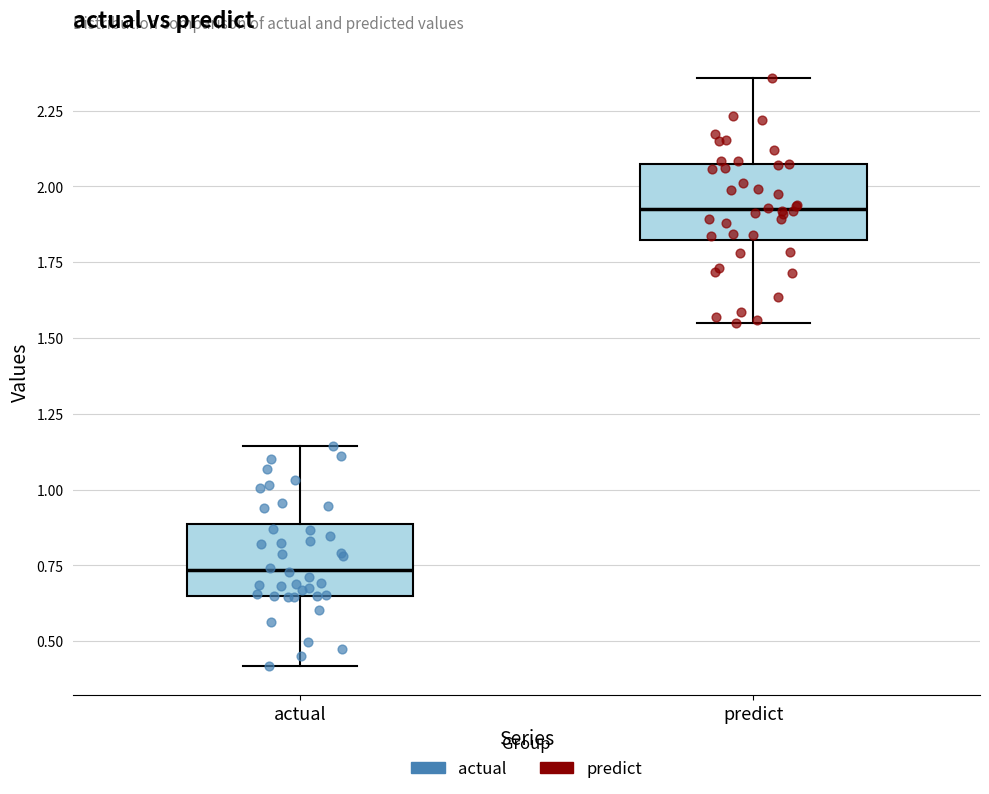

Which box's median line is the lowest?

actual